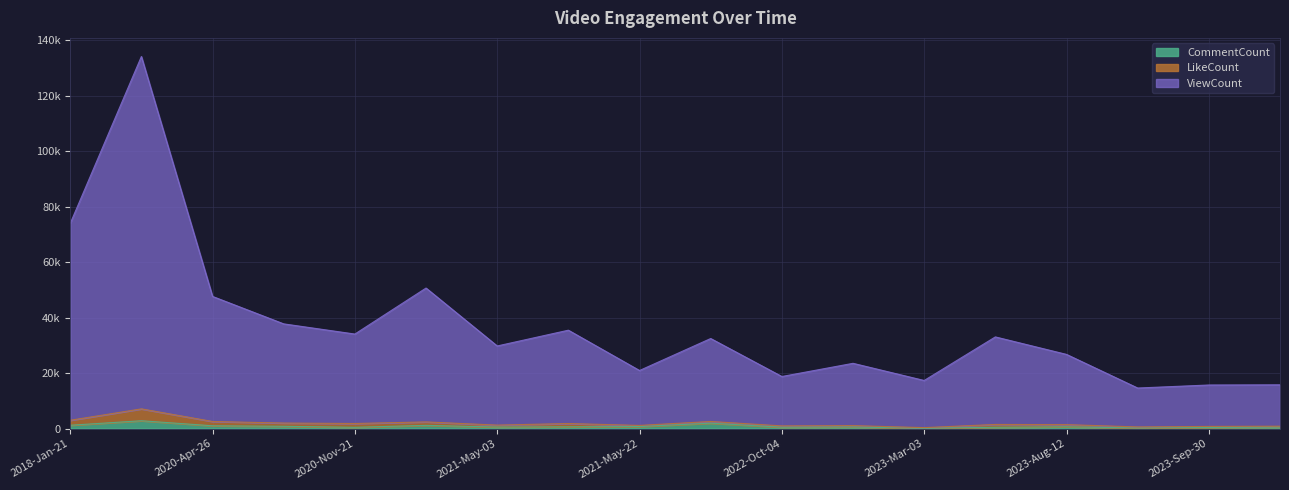

The ViewCount series shows 50026 at 2021-Oct-26. True or false?

False